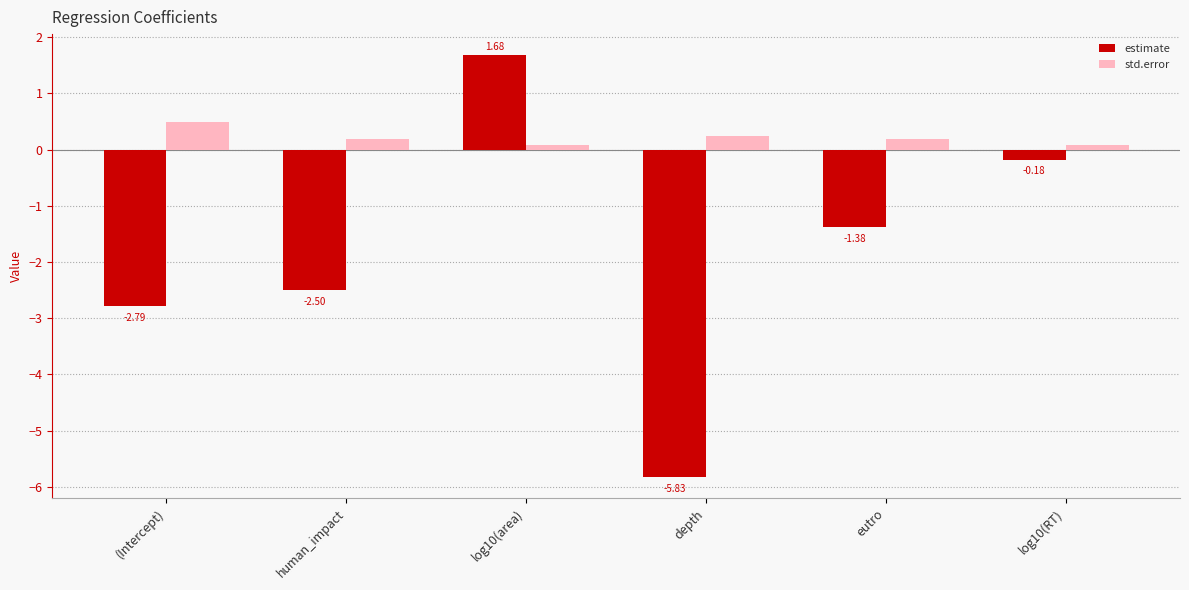

What is the sum of the estimate values at (Intercept) and eutro?

-4.2